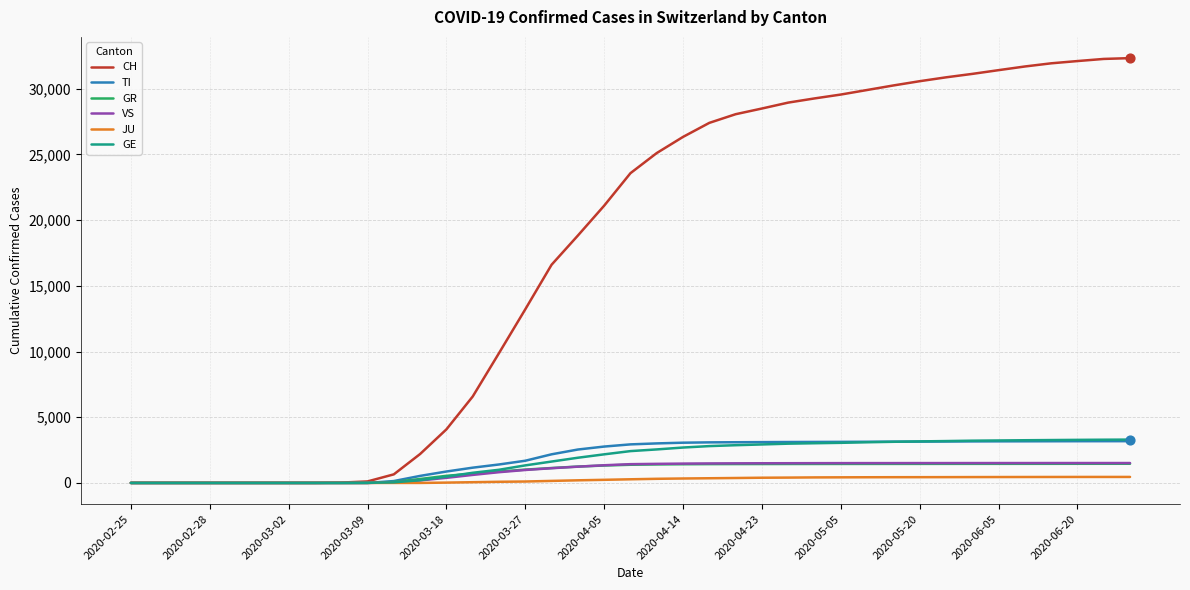

Which series has the largest total across all categories?

CH